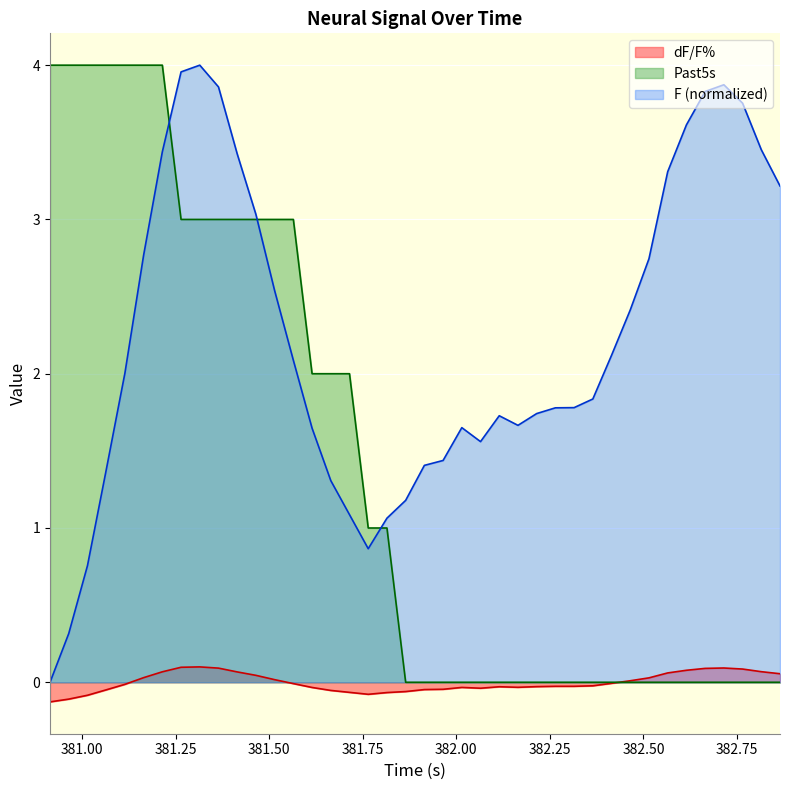

What is the label of the 29th point from the right?

381.4647133